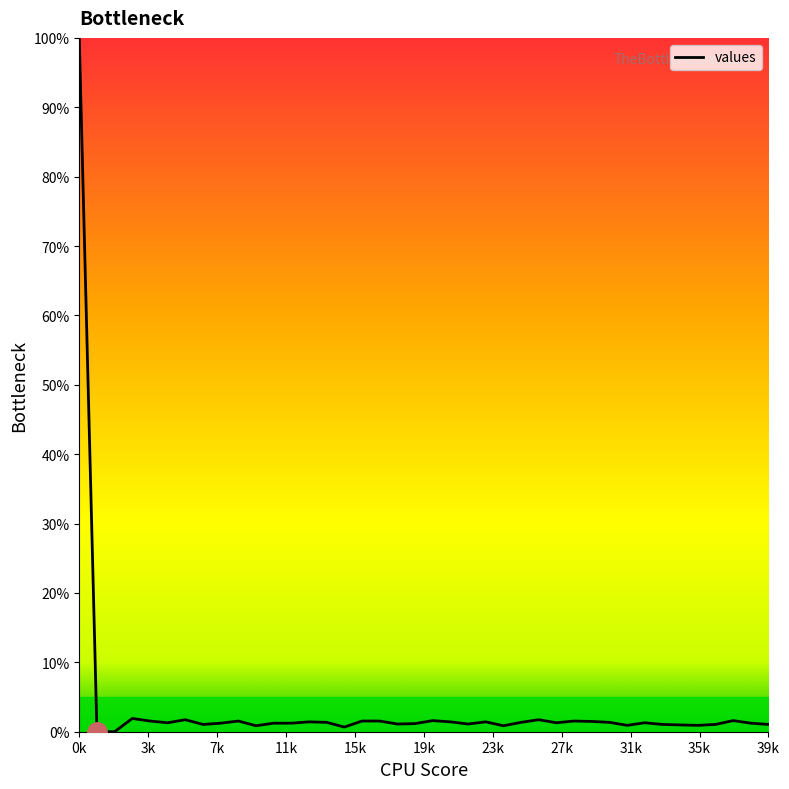

What is the greatest value displayed?

100.0